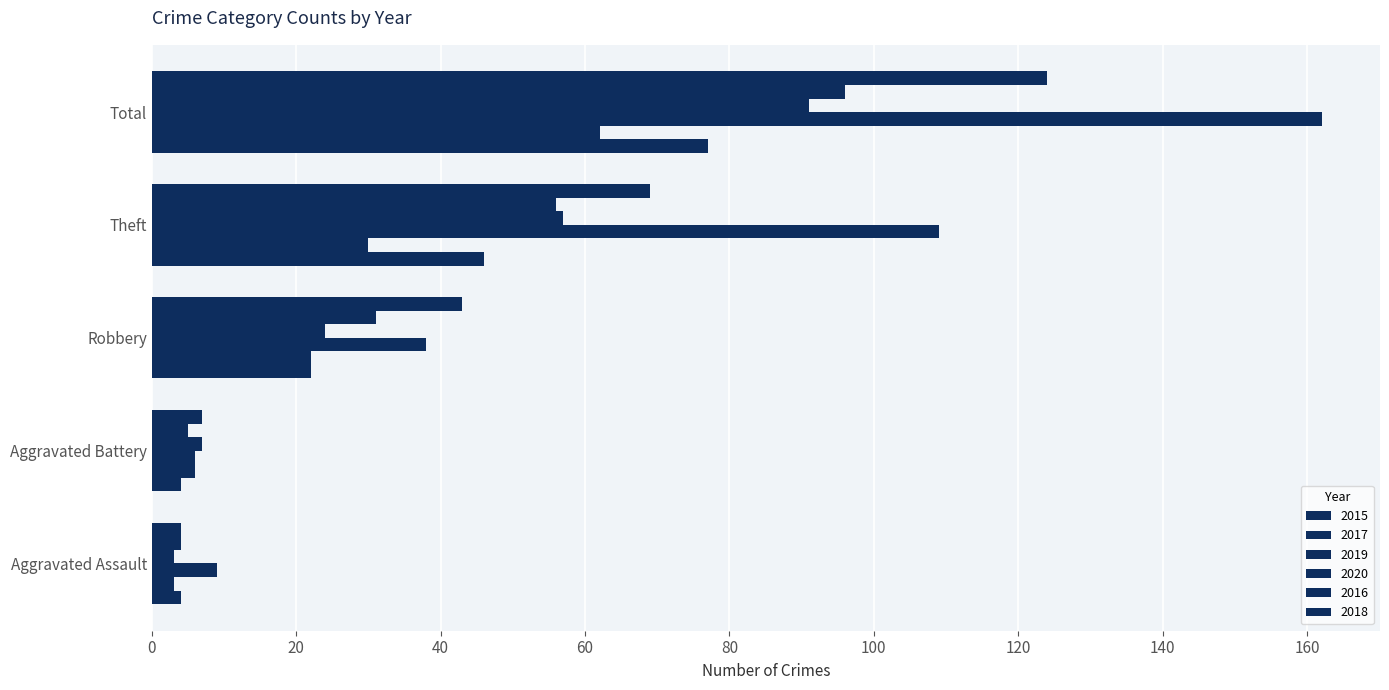

The value of 2017 at Aggravated Battery is 2. True or false?

False